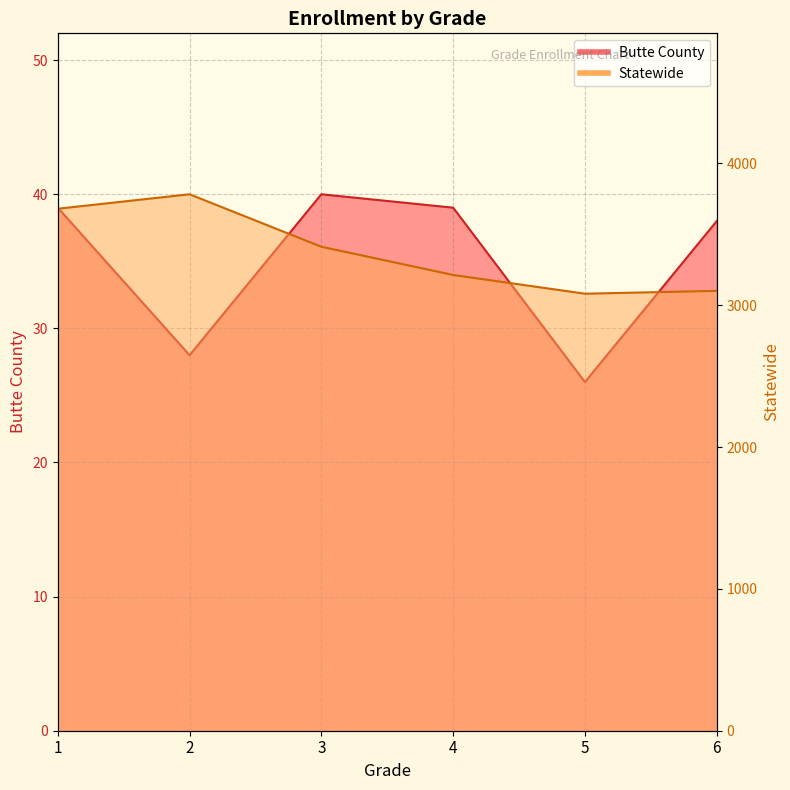

Reading right to left, what are all the values shown in this chart?

Butte County: 6=38	5=26	4=39	3=40	2=28	1=39
Statewide: 6=3101	5=3081	4=3213	3=3412	2=3782	1=3680